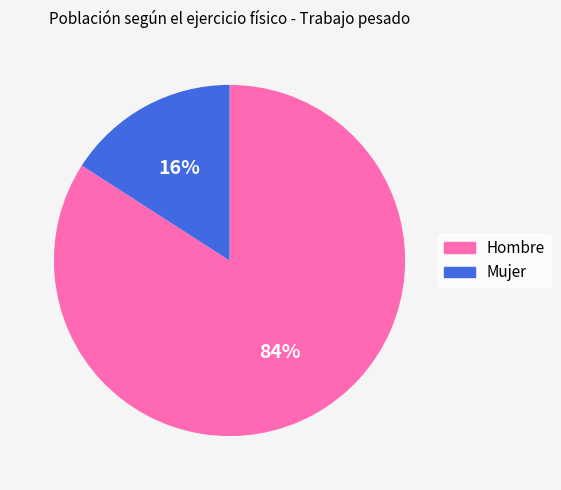

The Mujer slice represents 29% of the pie. True or false?

False